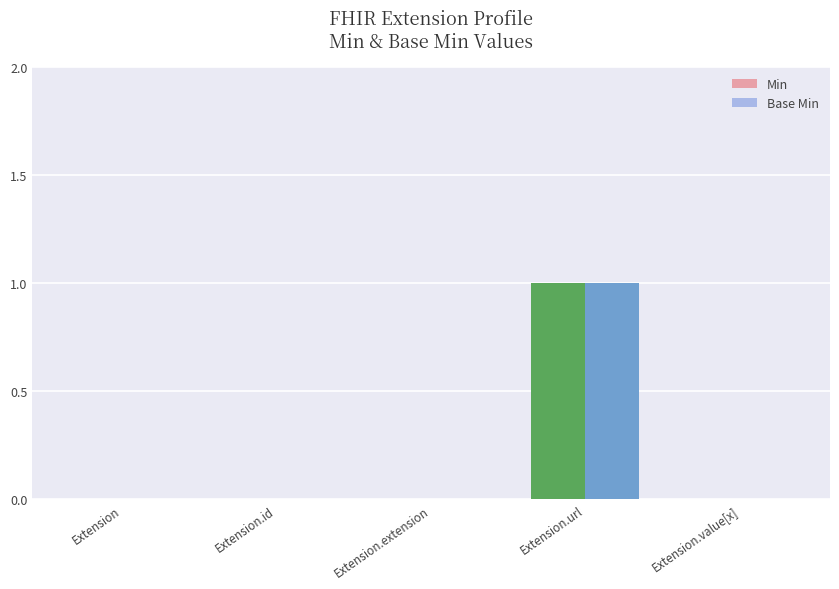

Count the number of data series in this chart.

2